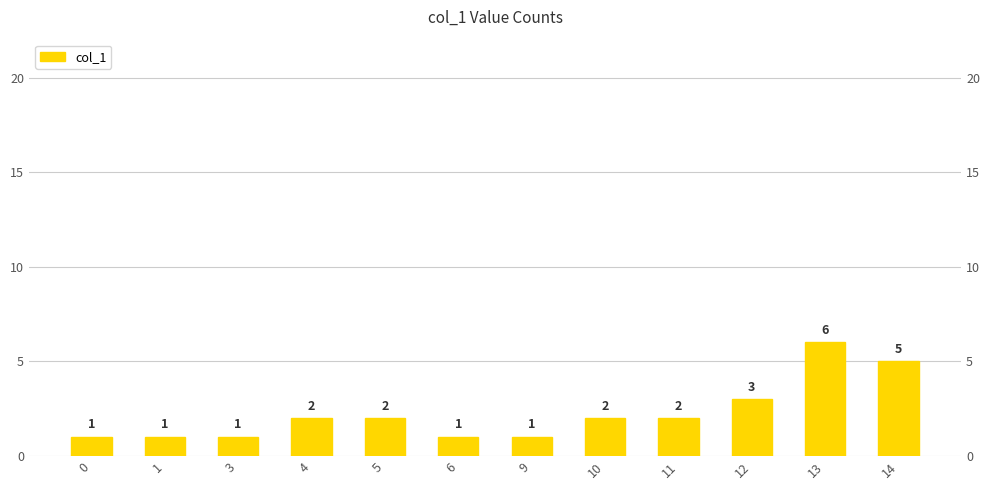

Is it true that the value at 11 is 3?

False